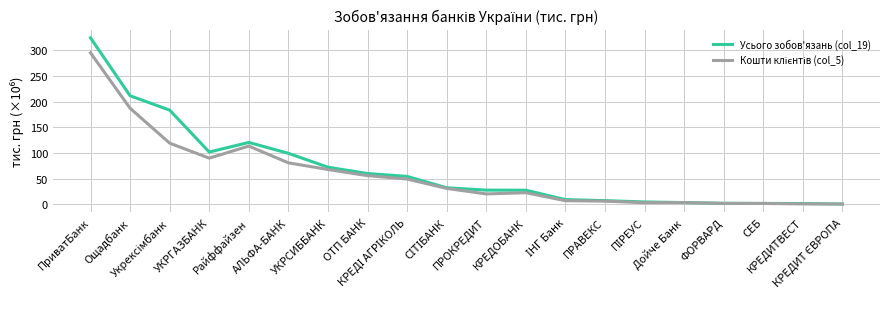

Which series has the widest spread of values?

Усього зобов'язань (col_19)